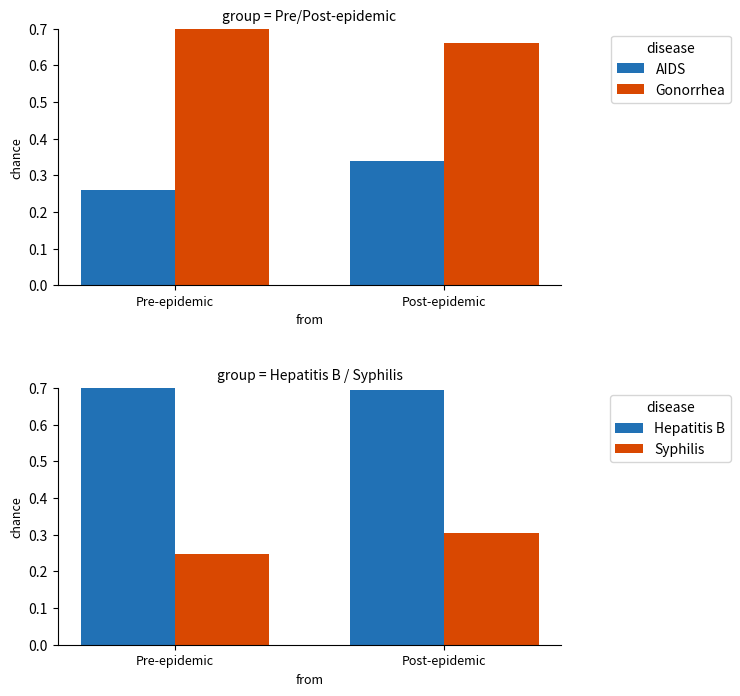

Does the chart contain stacked bars?

No